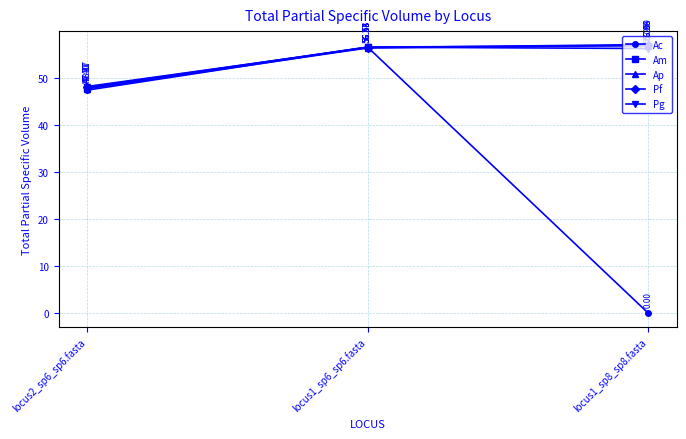

Read the Am value at locus1_sp8_sp8.fasta.

56.9